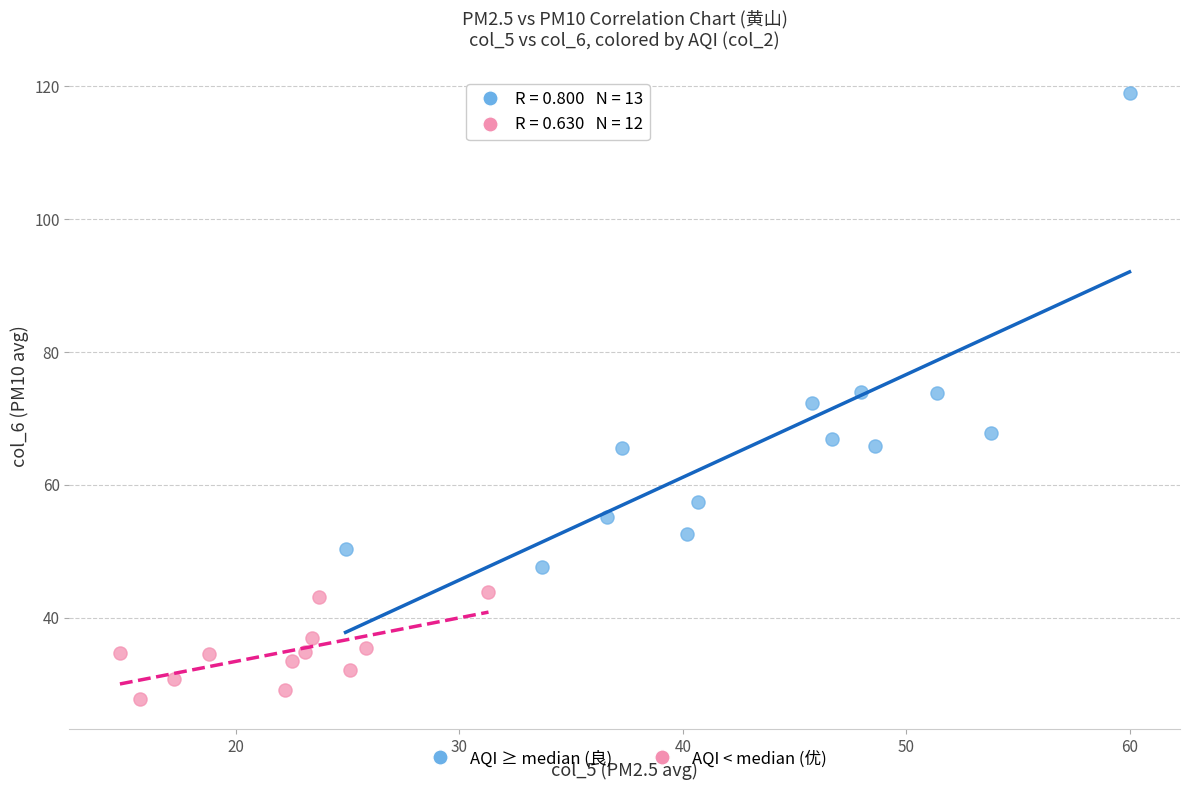

What are all the series names shown in the legend?

AQI ≥ median (良), AQI < median (优)